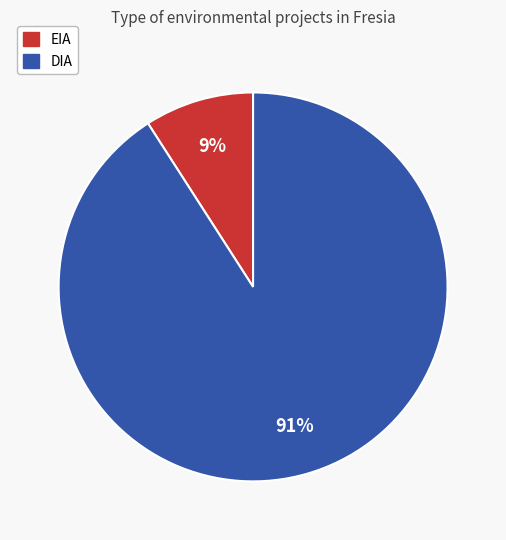

Combined, do EIA and DIA account for over 50%?

Yes